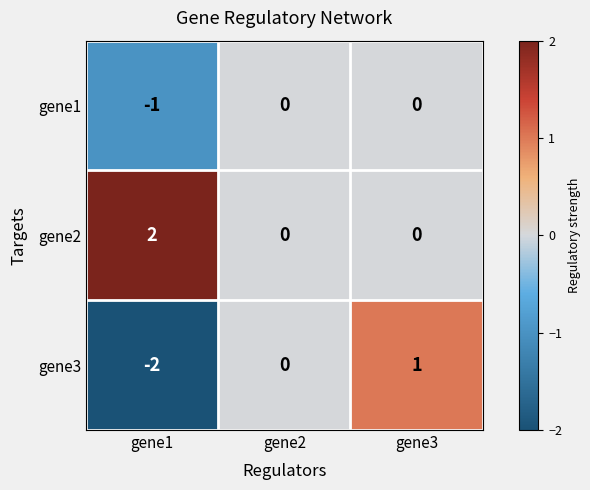

Which category has the lowest value across all series?

gene1